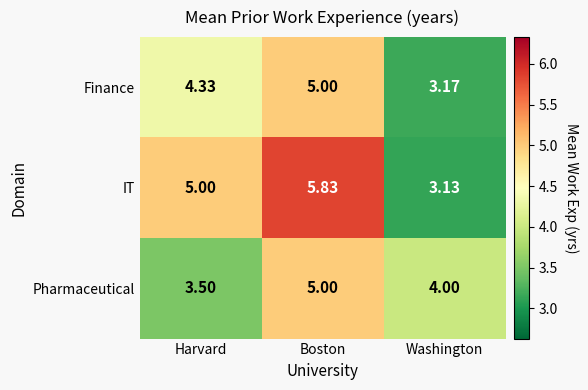

Is the value of Pharmaceutical at Washington greater than the value of IT at Washington?

Yes